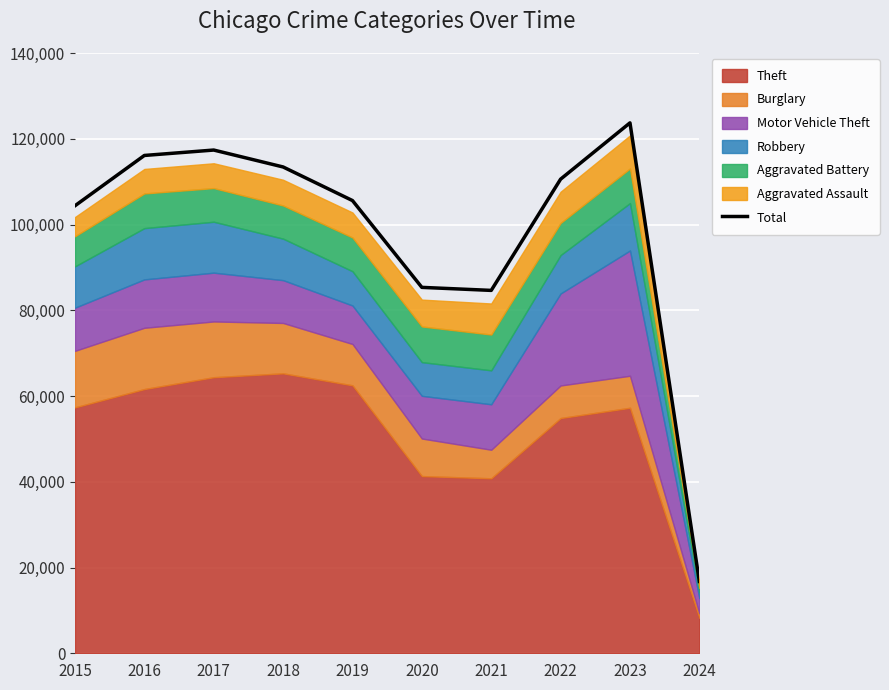

At which label does the data first exceed 110576?

2016